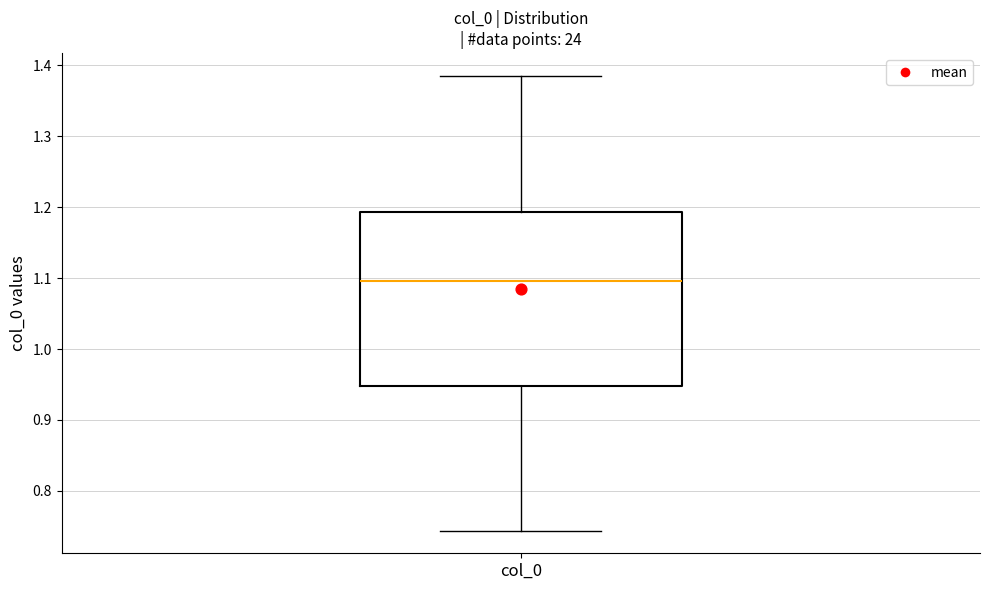

Where is the upper edge of the box for col_0 on the y-axis? The values are not printed on the chart, so give them approximately, as read against the axis.

1.19